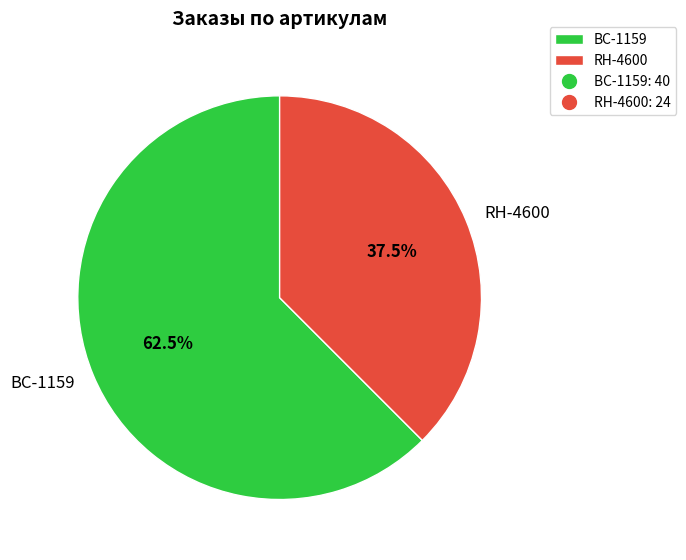

What portion of the pie excludes BC-1159?

37.5%